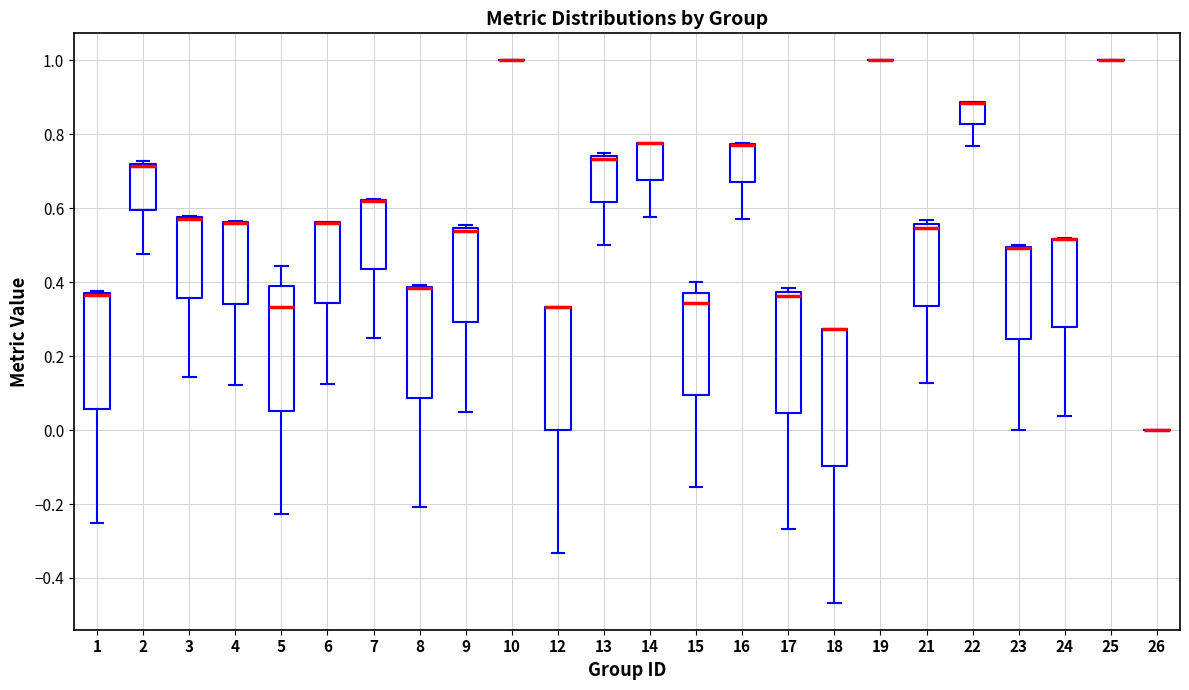

Where does the lower whisker of the box at x = 22 end on the y-axis? The values are not printed on the chart, so give them approximately, as read against the axis.

0.76